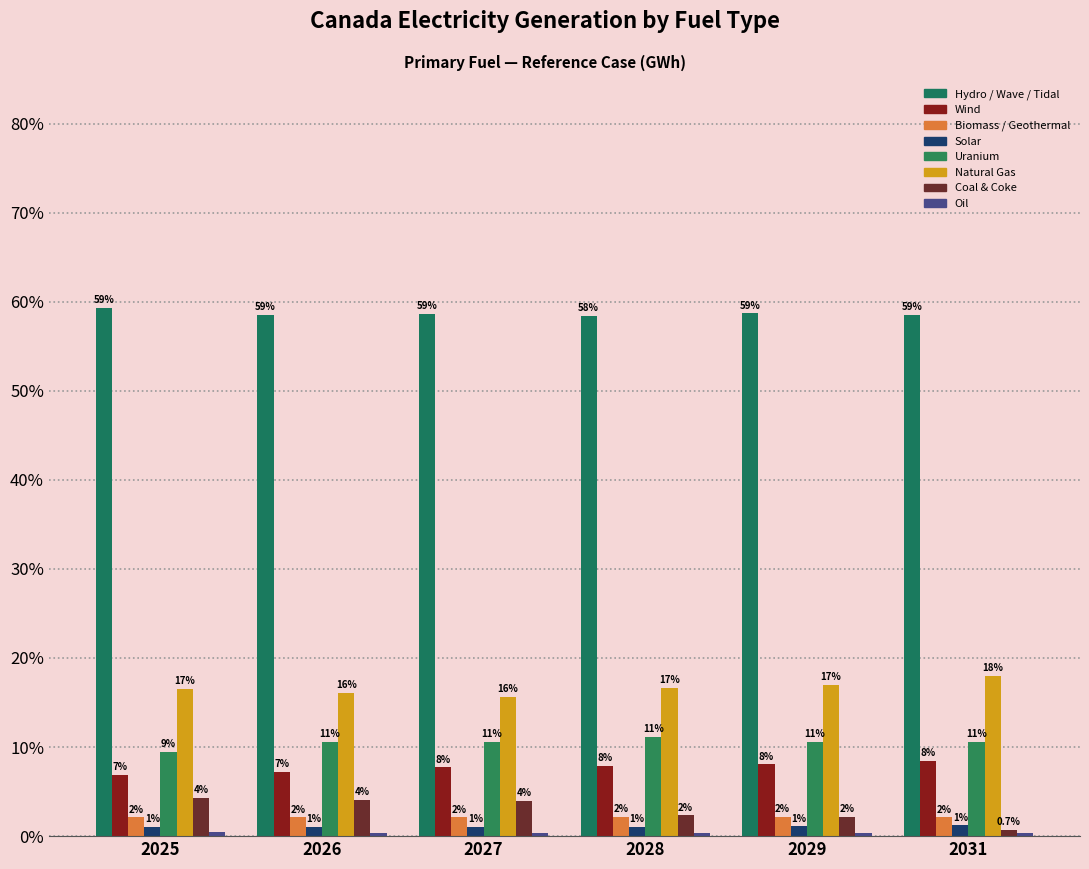

How many series are shown in this chart?

8